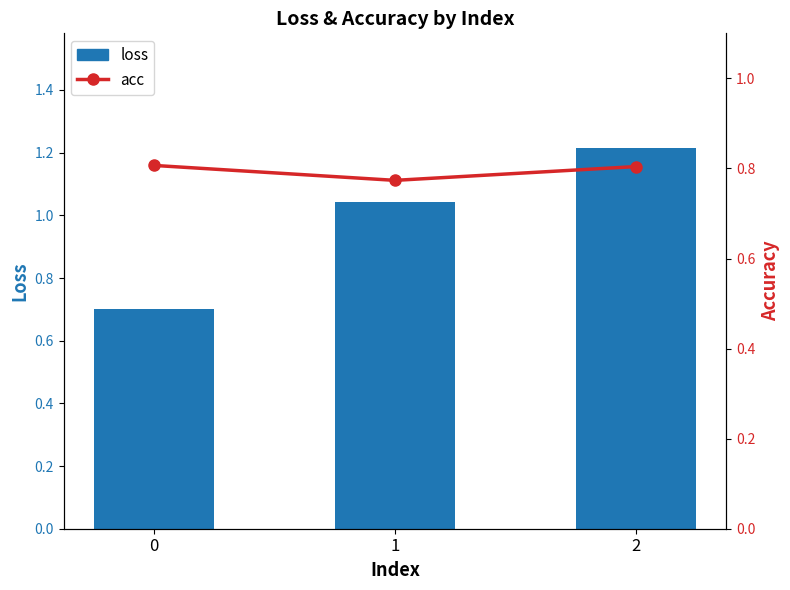

Which series has the largest total across all categories?

loss